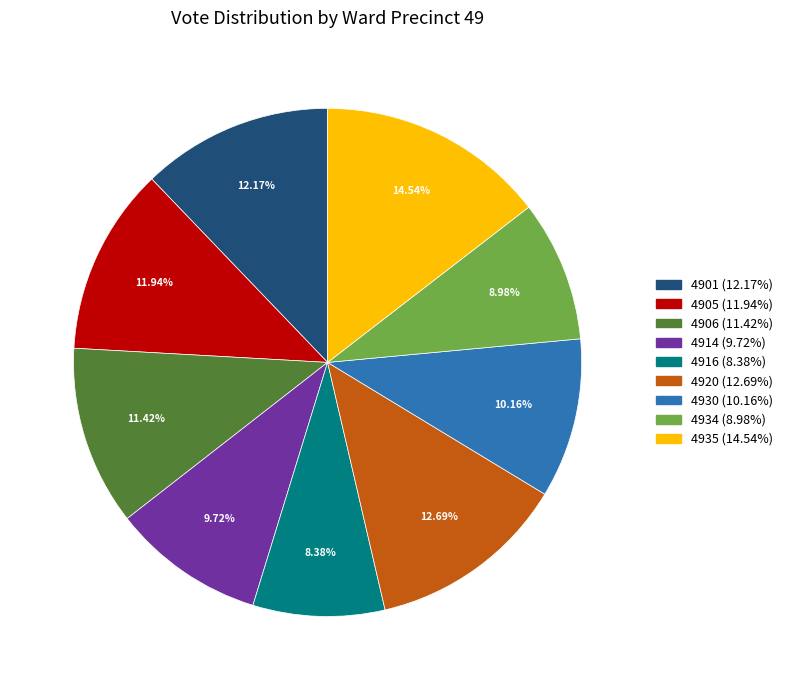

What is the smallest slice in the pie chart?

4916